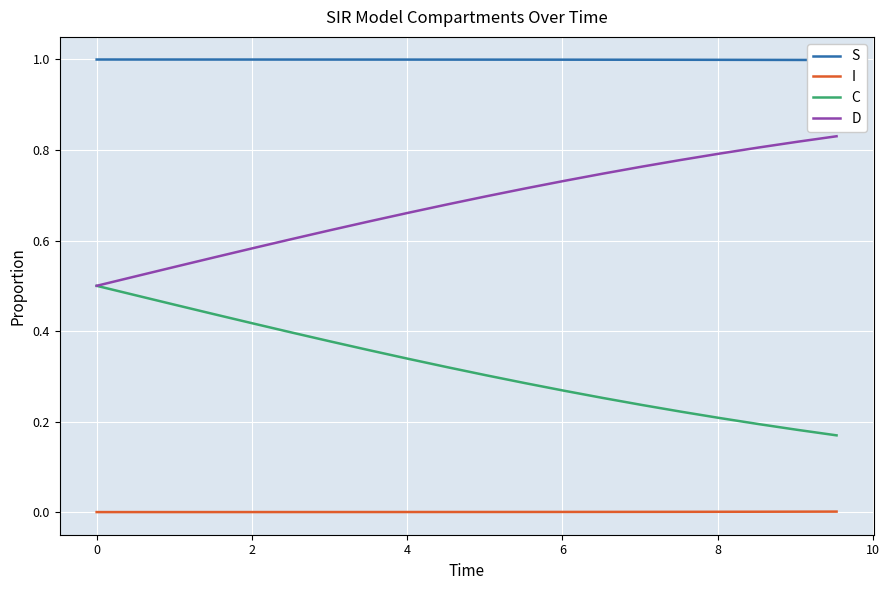

What is the highest value of the D series?

0.8